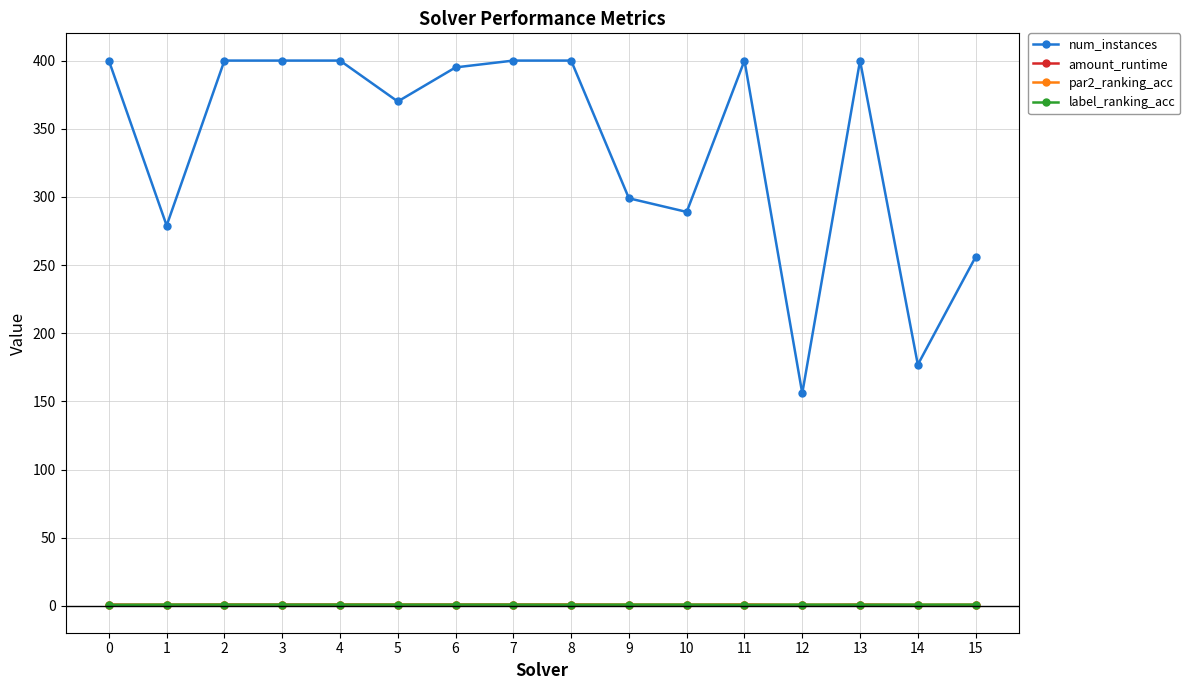

Which series has the largest total across all categories?

num_instances